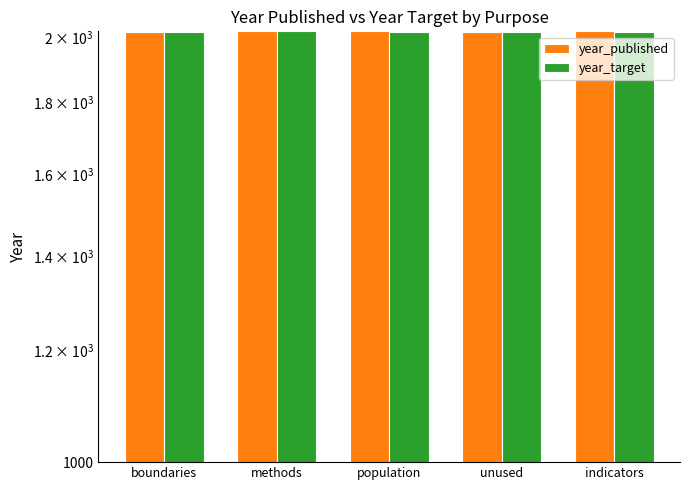

Does the chart contain stacked bars?

No